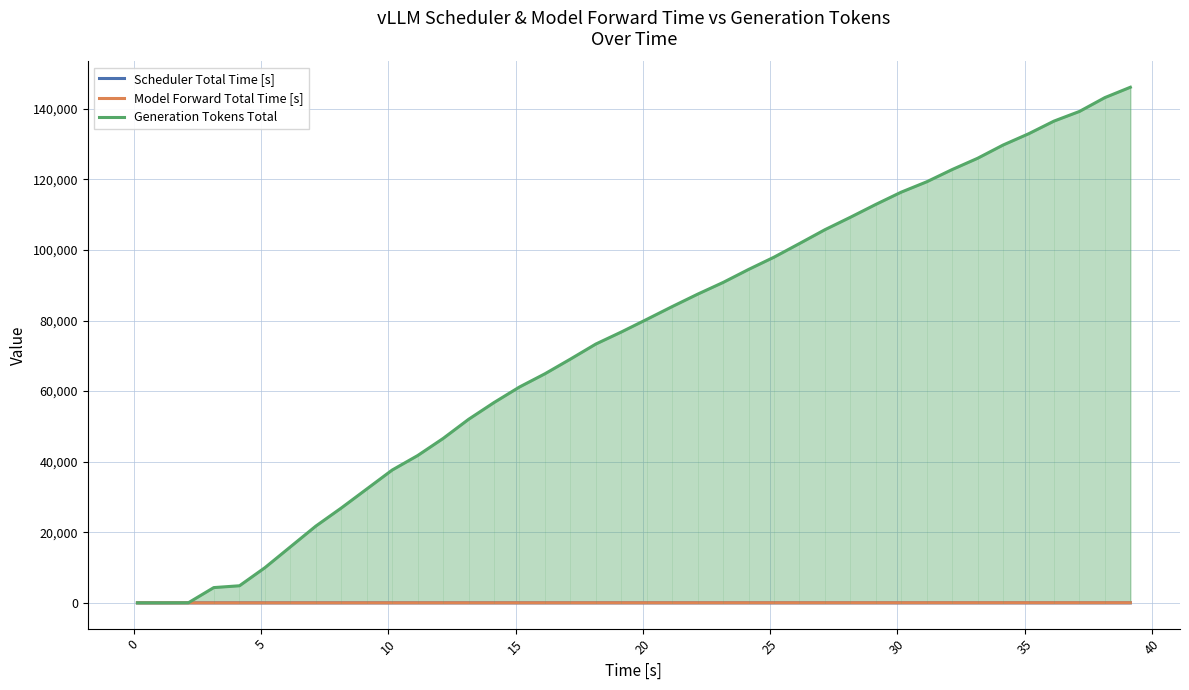

What is the maximum value for Scheduler Total Time [s]?

1.4